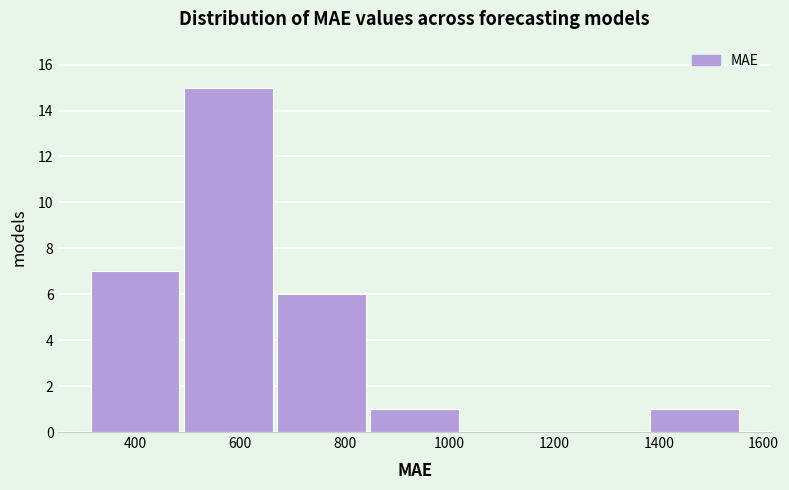

Reading left to right, transcribe this chart: for each bar, give the range it covers on the x-axis and its height. Neither the bar edges nor the heights are printed on the chart, so give them approximately, as read against the axes.

320 to 500: 7
500 to 680: 15
680 to 840: 6
840 to 1020: 1
1020 to 1200: 0
1200 to 1380: 0
1380 to 1560: 1